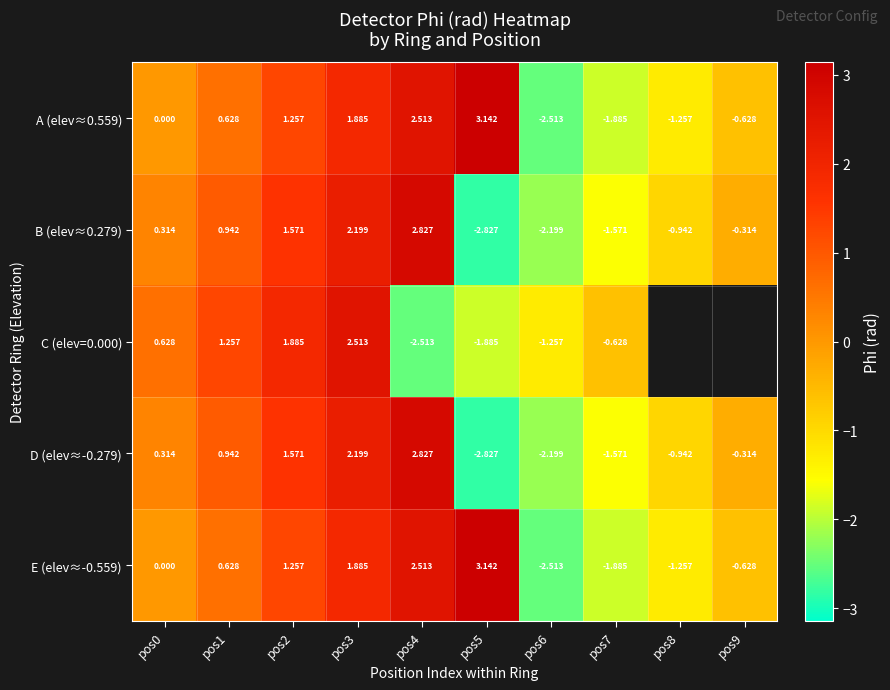

Is the value of D (elev≈-0.279) at pos2 greater than the value of C (elev=0.000) at pos2?

No